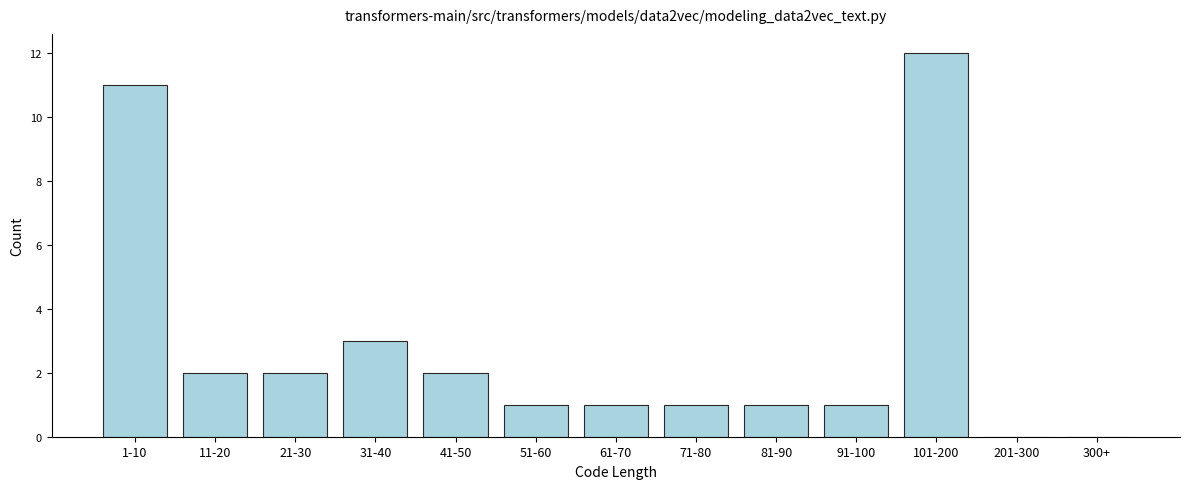

Reading left to right, transcribe all the data shown in this chart.

1-10=11	11-20=2	21-30=2	31-40=3	41-50=2	51-60=1	61-70=1	71-80=1	81-90=1	91-100=1	101-200=12	201-300=0	300+=0